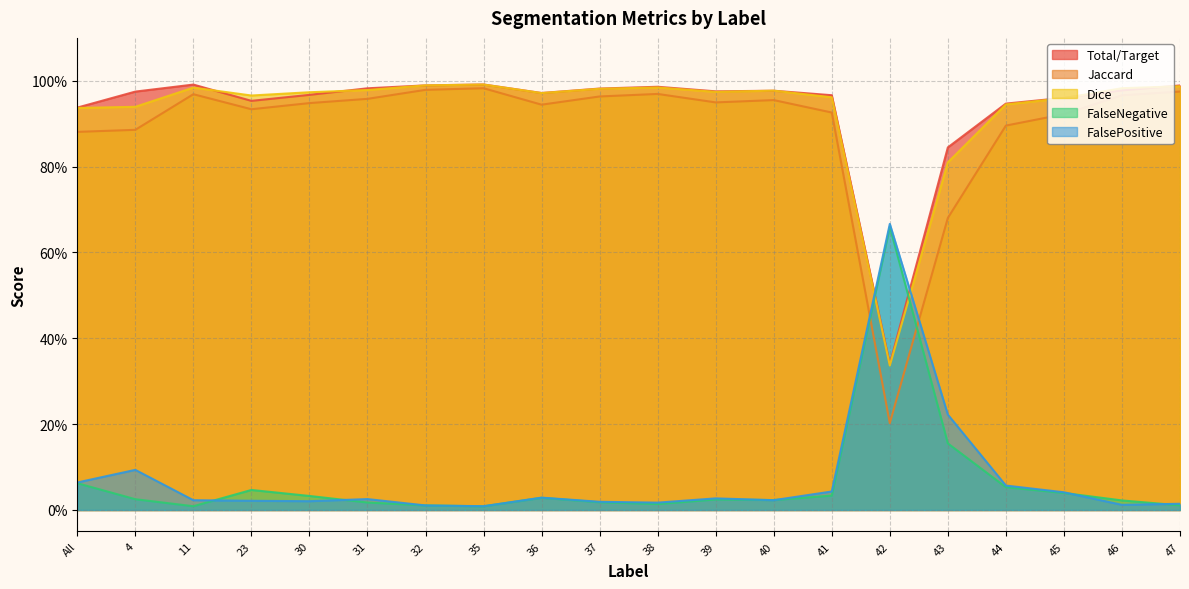

What is the total value across all series at 44?

2.9